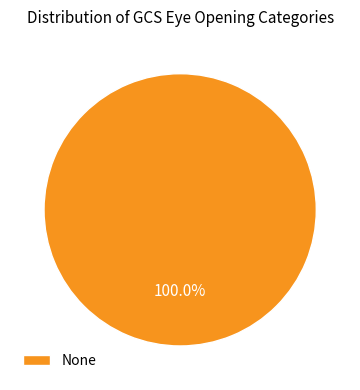

What is the majority slice?

None